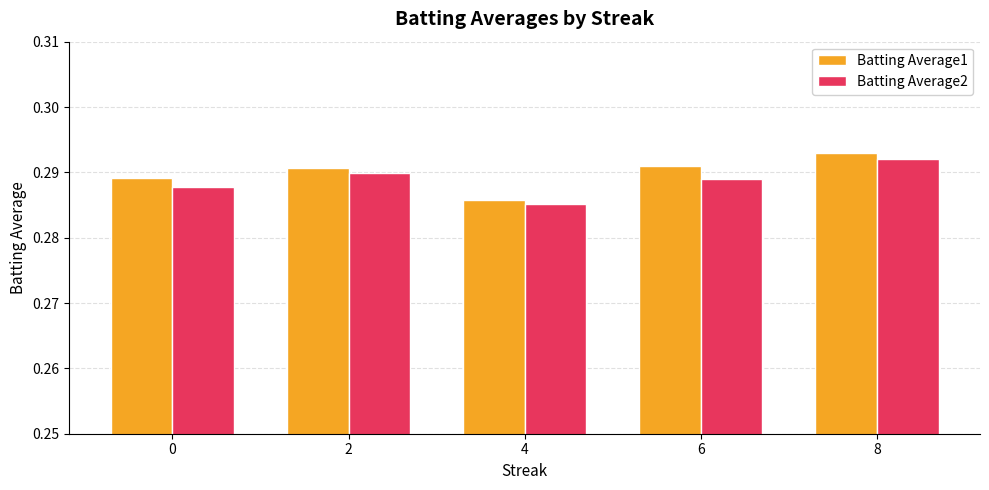

Is the value of Batting Average2 at 6 greater than the value of Batting Average1 at 6?

No